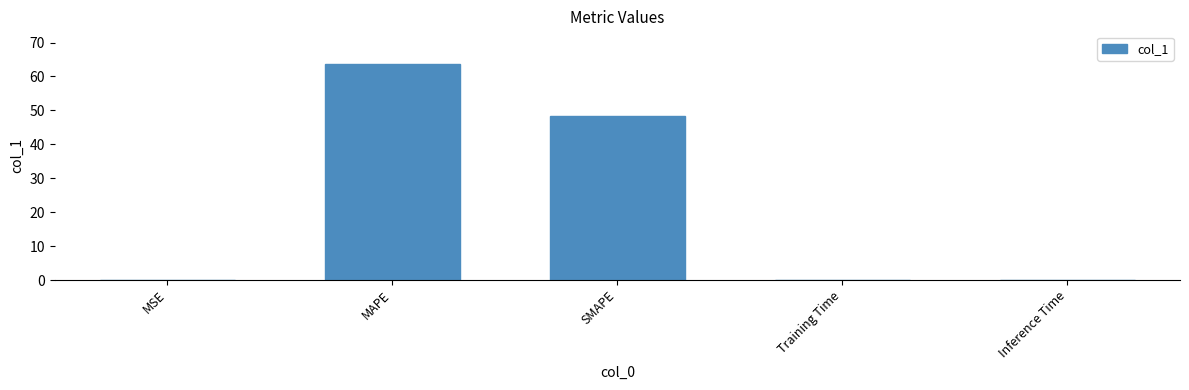

True or false: the data shows 86.0 at MAPE.

False